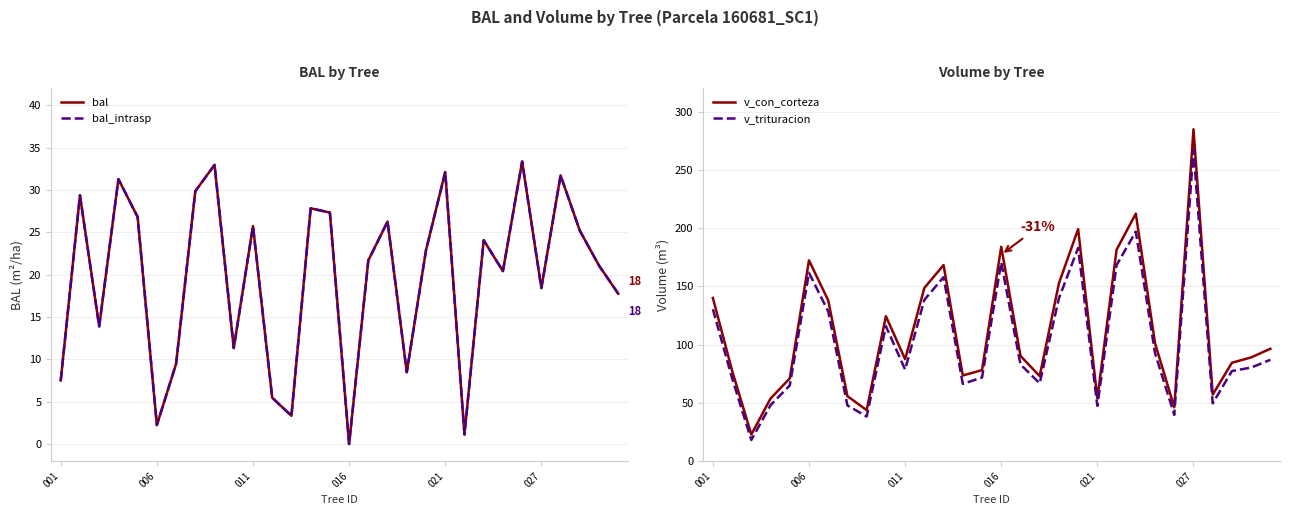

Between 16 and 9, which is larger?

16